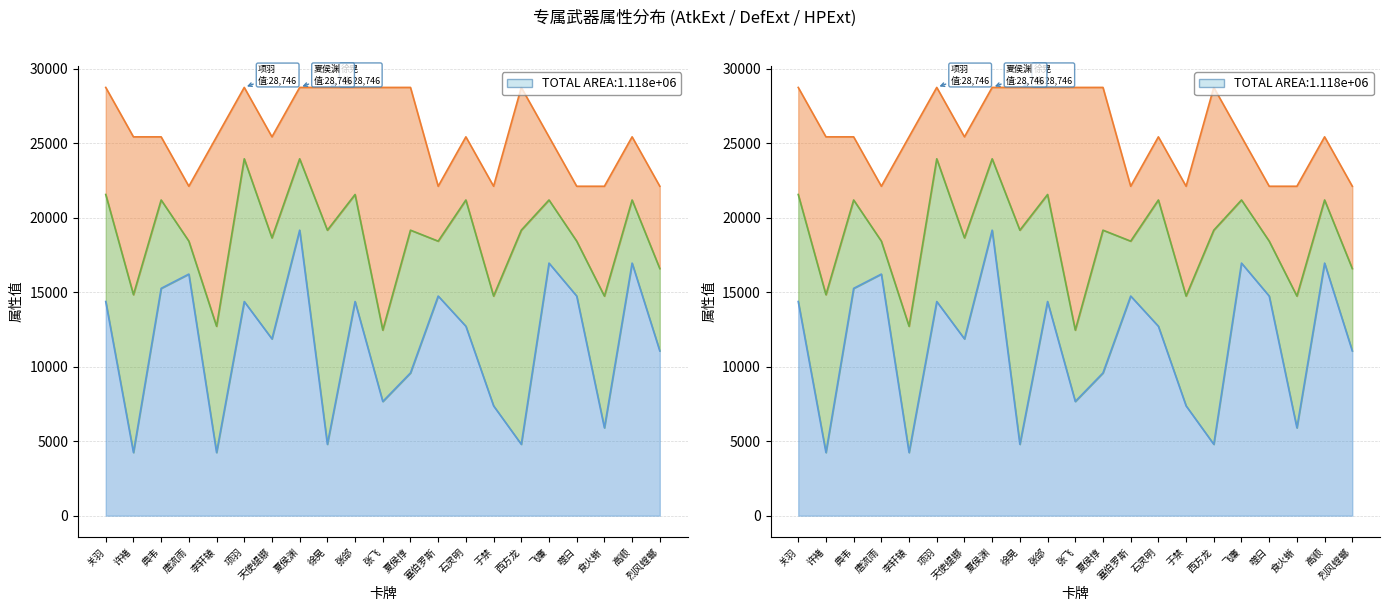

Read the HPExt value at 许褚.

10595